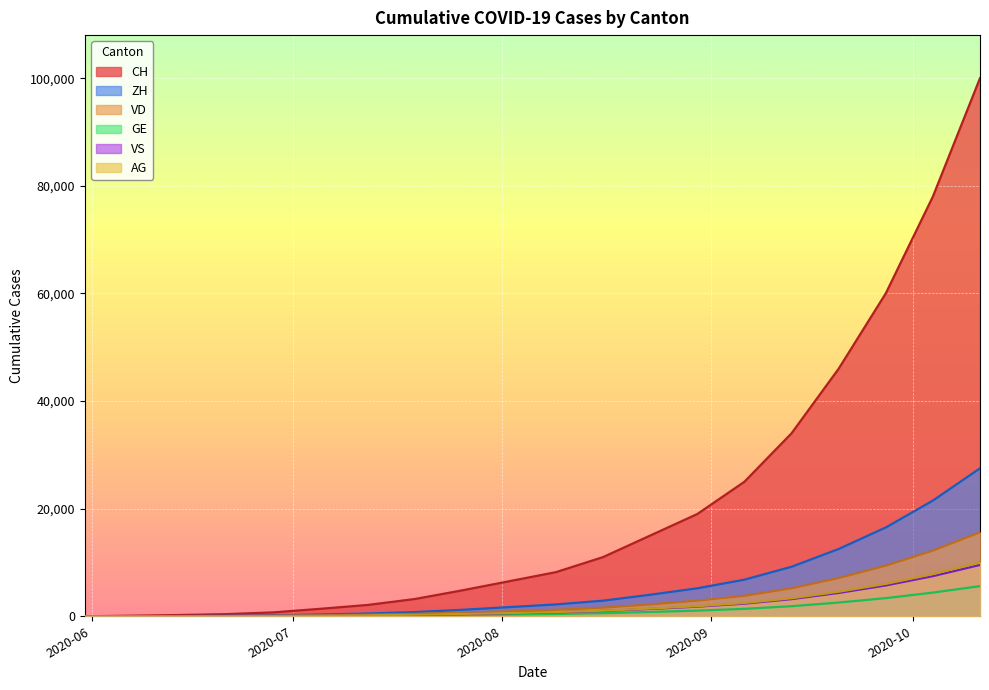

Which series has the widest spread of values?

CH